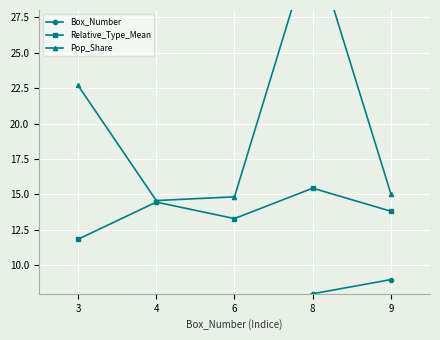

Rank the series by their maximum value, from highest to lowest.

Pop_Share, Relative_Type_Mean, Box_Number